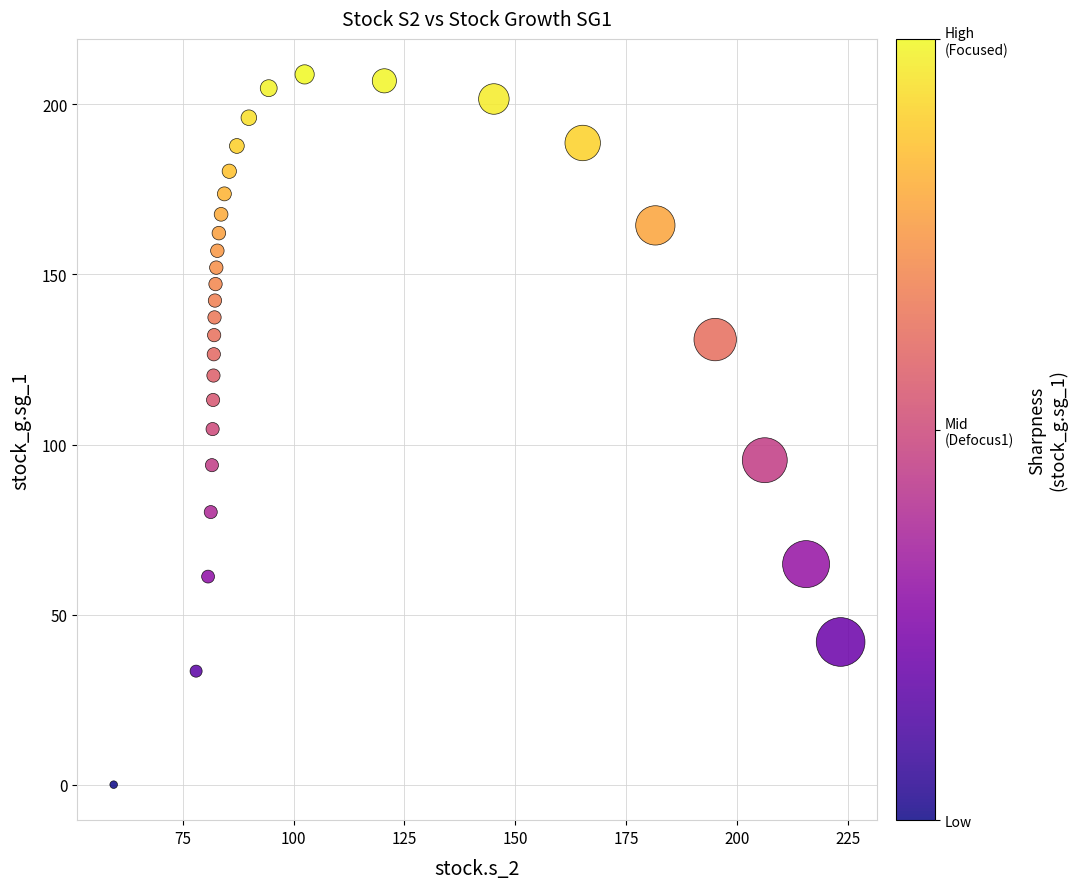

What is the range of X values (max minus min)?

163.9